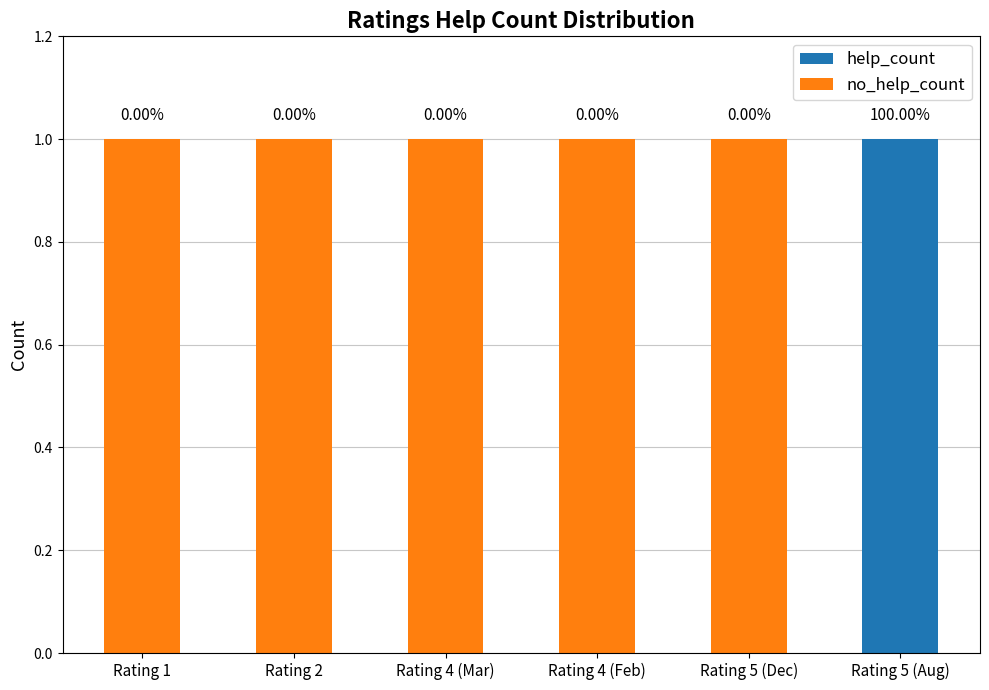

What is the label of the 1st bar from the left?

Rating 1